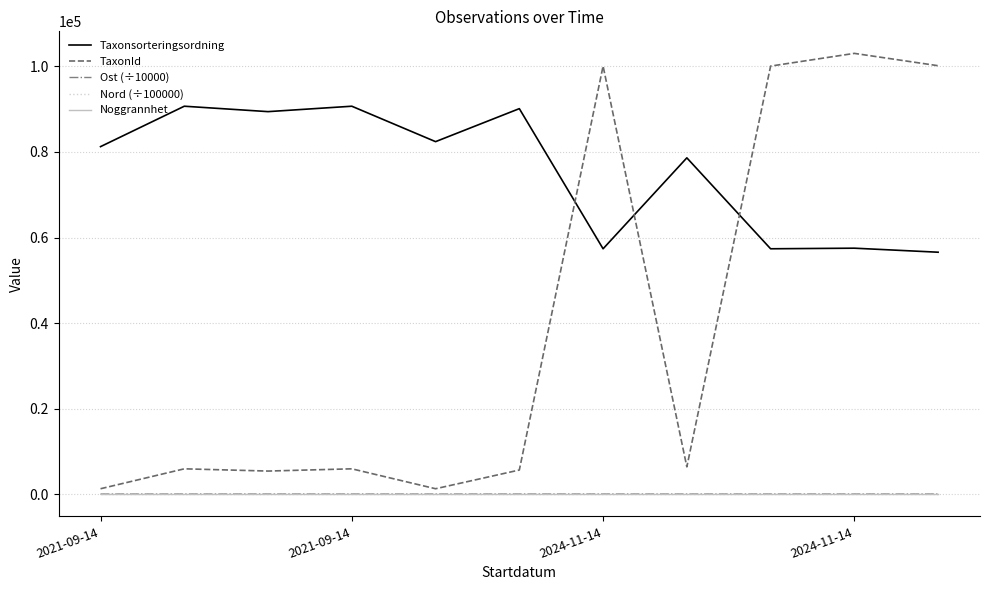

True or false: Taxonsorteringsordning and Nord (÷100000) cross at least once.

False